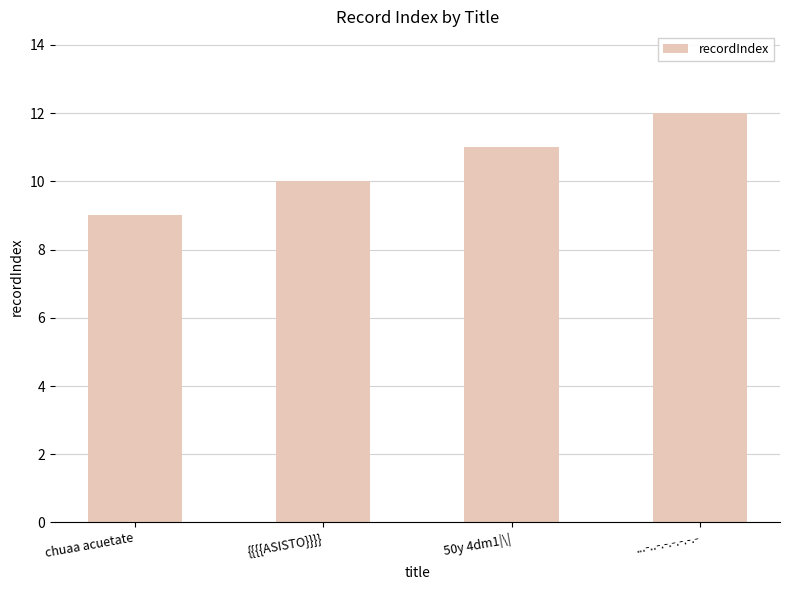

Reading left to right, transcribe all the data shown in this chart.

chuaa acuetate=9	{{{{ASISTO}}}}=10	50y 4dm1|\|=11	...-..-.-.-.-.-.-=12